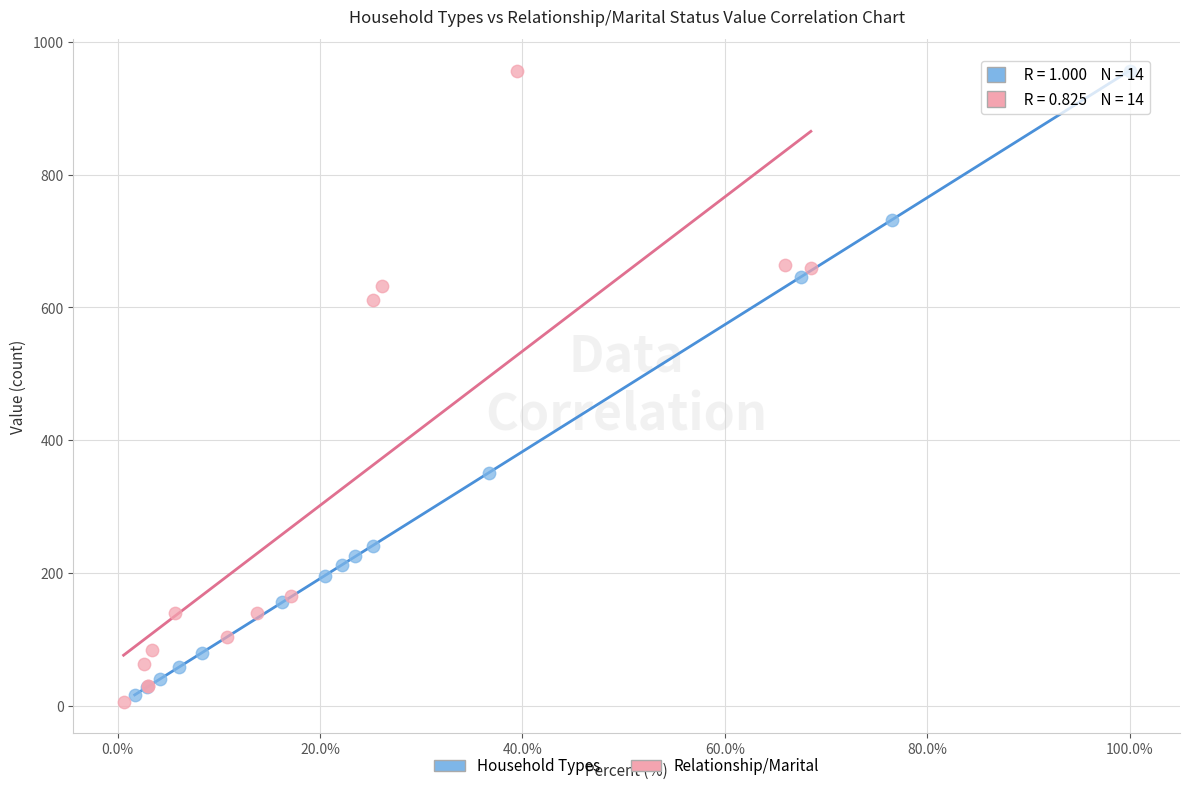

What are all the series names shown in the legend?

Household Types, Relationship/Marital